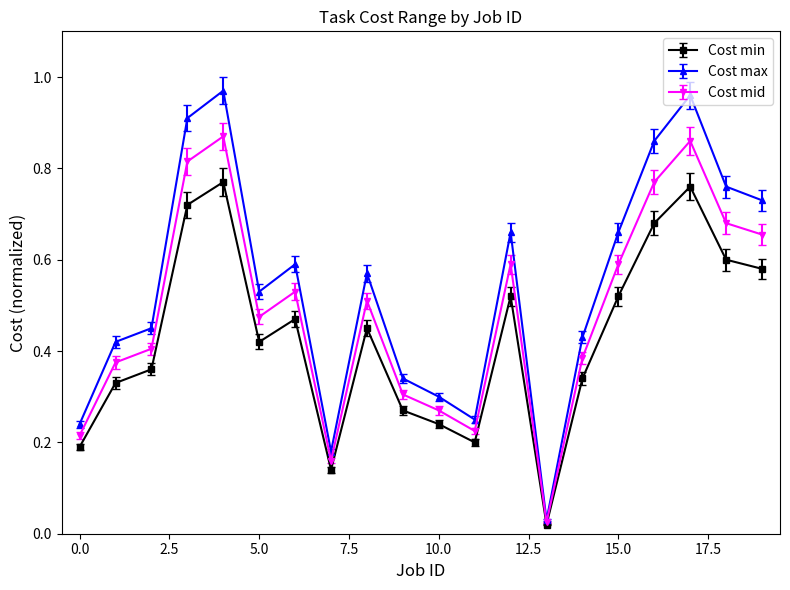

Which series has the largest range (max minus min)?

Cost max